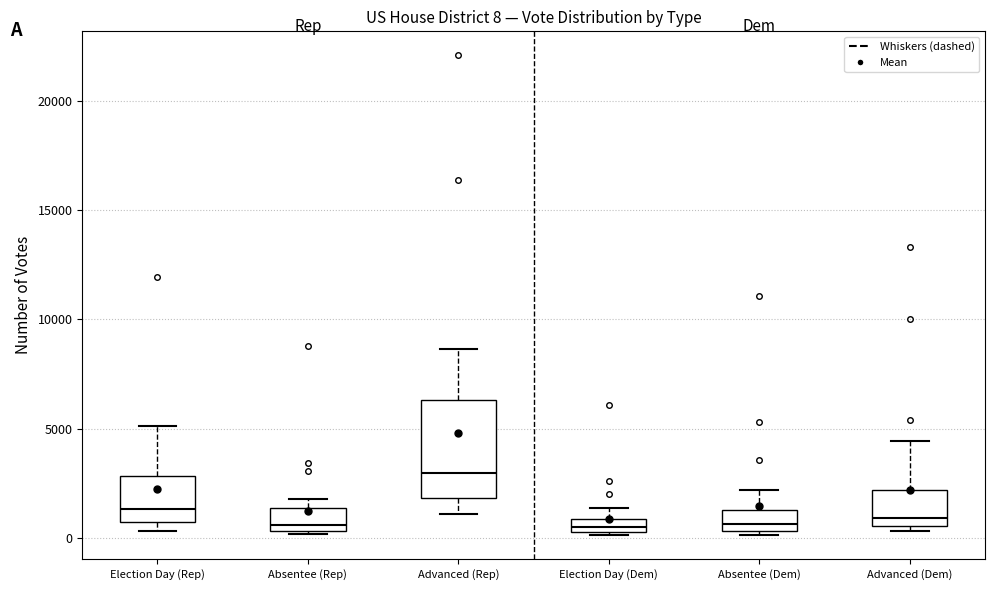

Which box is the tallest, from its lower edge to its upper edge?

Advanced (Rep)